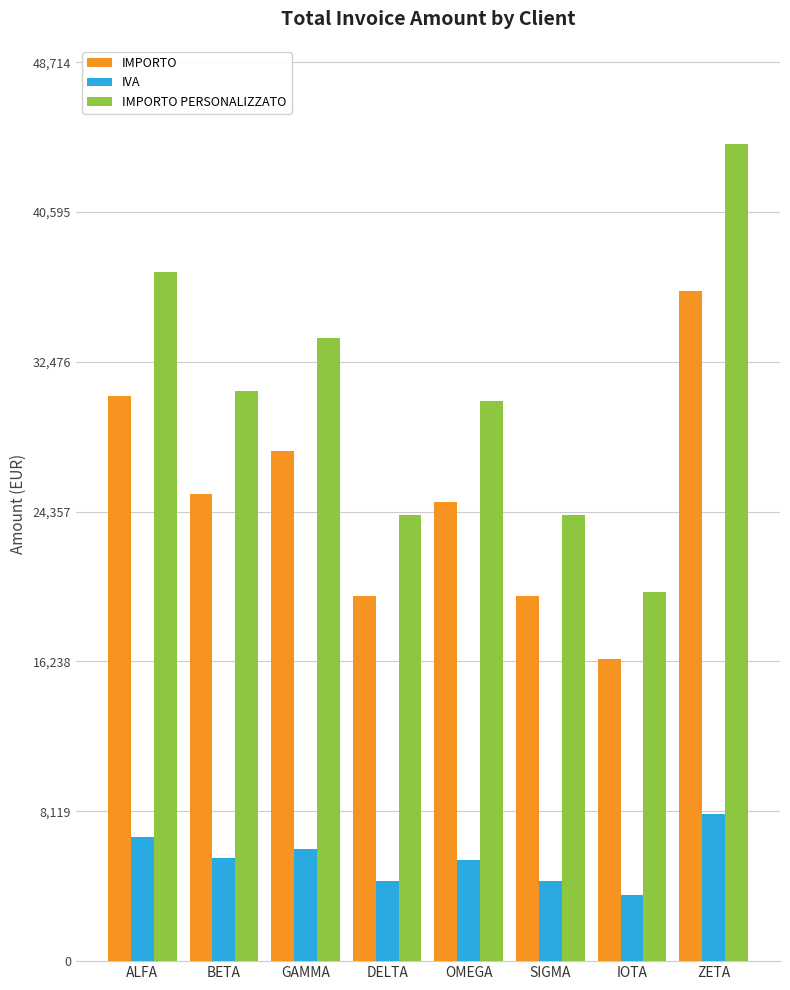

Between ALFA and BETA, which series saw the biggest shift?

IMPORTO PERSONALIZZATO